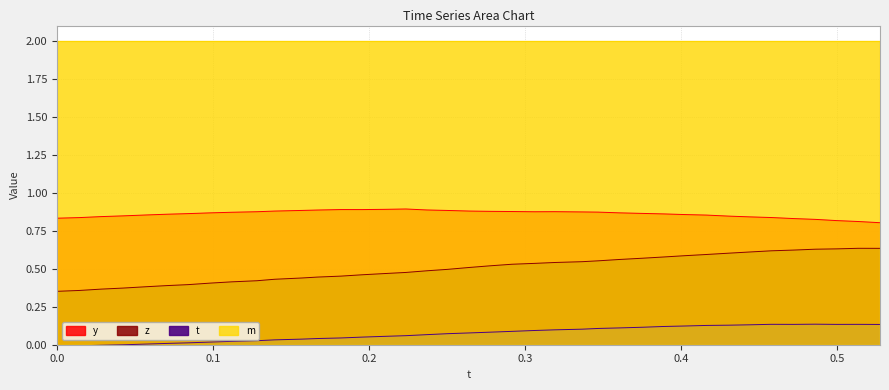

What is the sum of all z values?

19.6